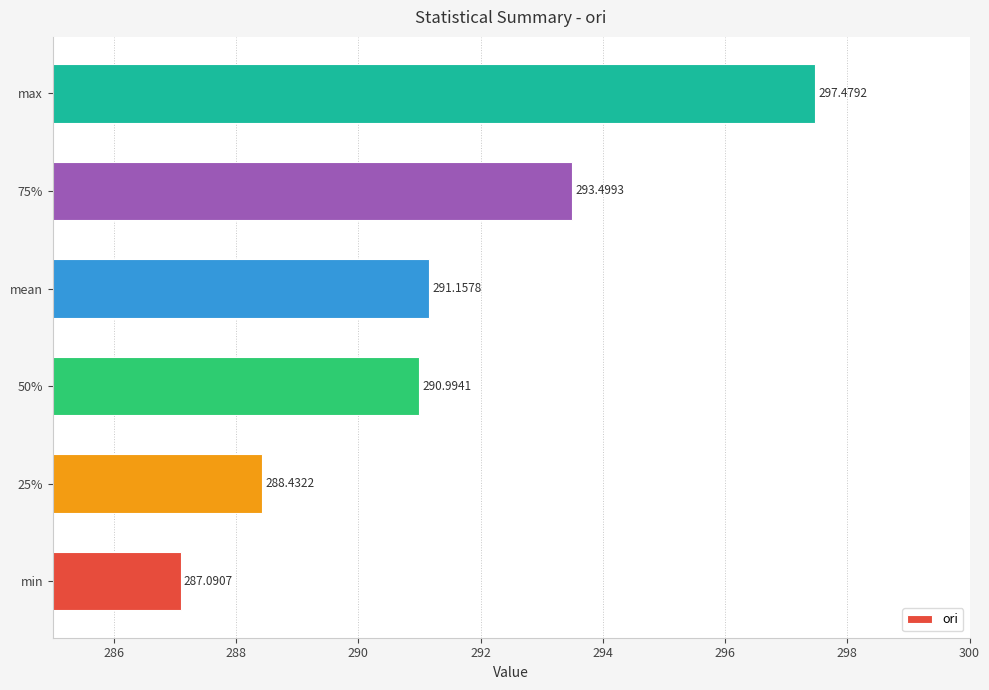

List the labels in order of value, largest first.

max, 75%, mean, 50%, 25%, min